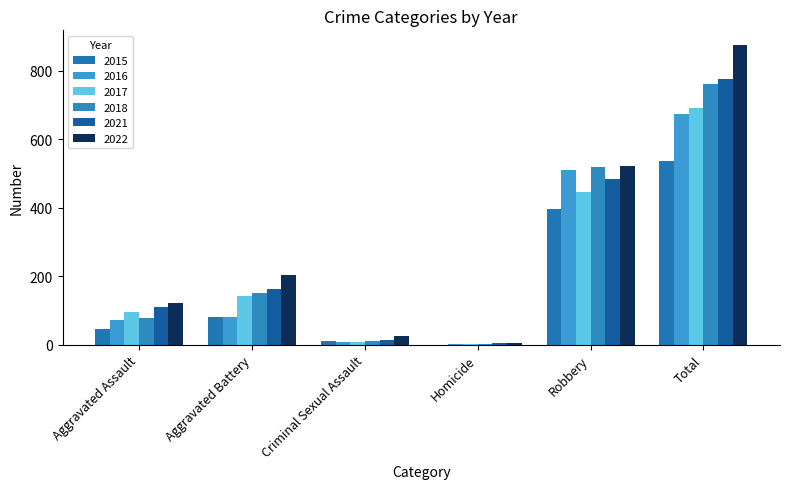

Are the bars grouped side by side (vs. stacked)?

Yes